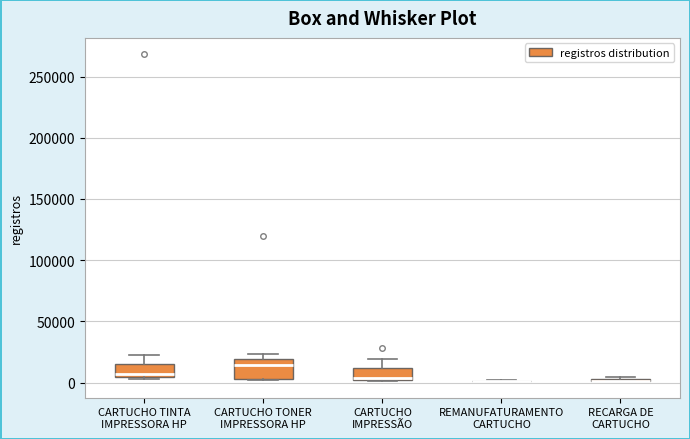

Comparing the boxes themselves (not the whiskers), which one is the tallest?

CARTUCHO TONER IMPRESSORA HP